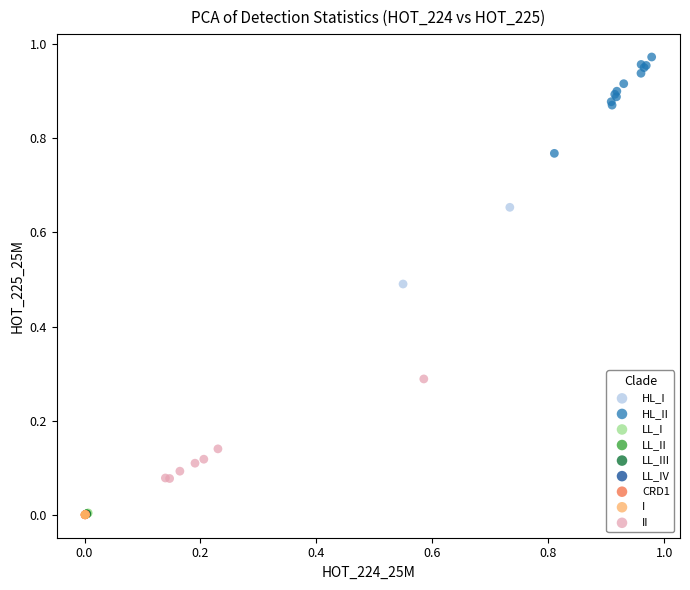

What are all the series names shown in the legend?

HL_I, HL_II, LL_I, LL_II, LL_III, LL_IV, CRD1, I, II